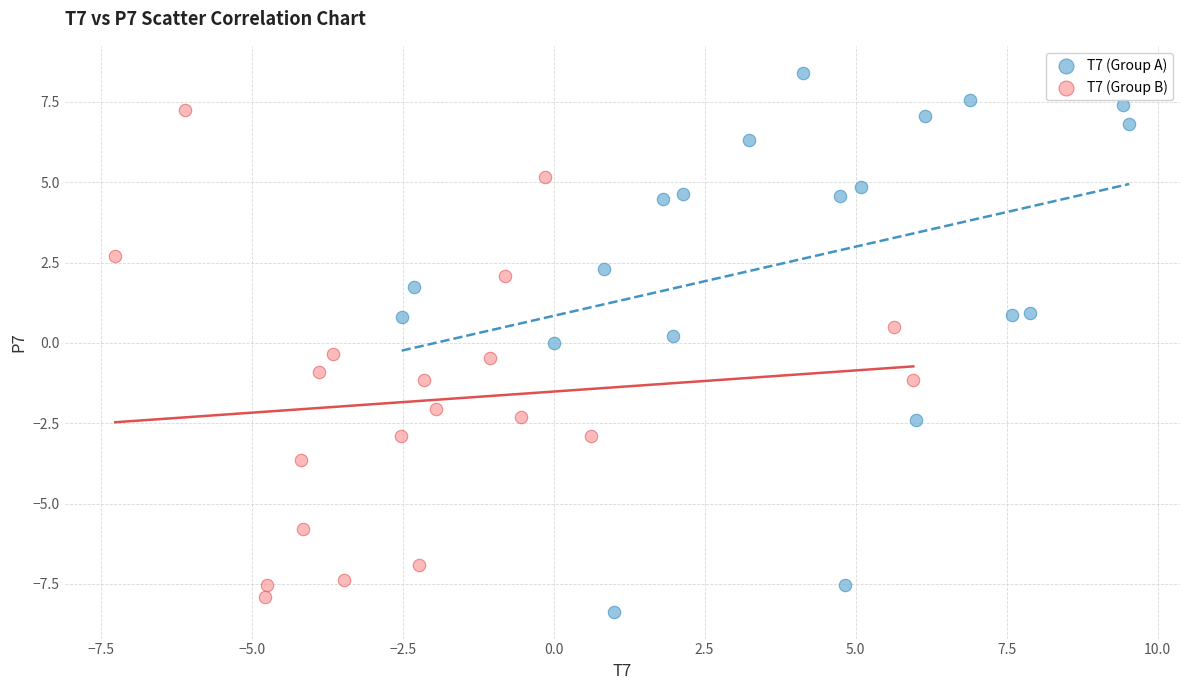

Which series has the widest spread of Y values?

T7 (Group A)